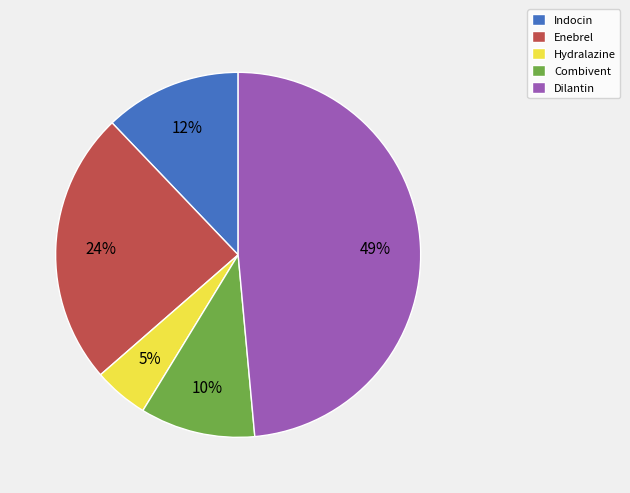

To the nearest percent, what is the average slice percentage?

20%